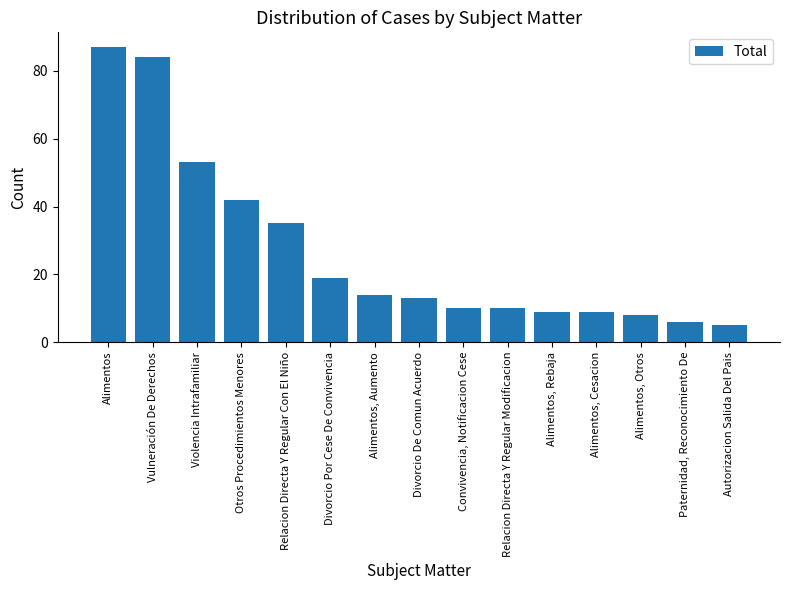

The chart shows a value of 13 at Convivencia, Notificacion Cese. True or false?

False